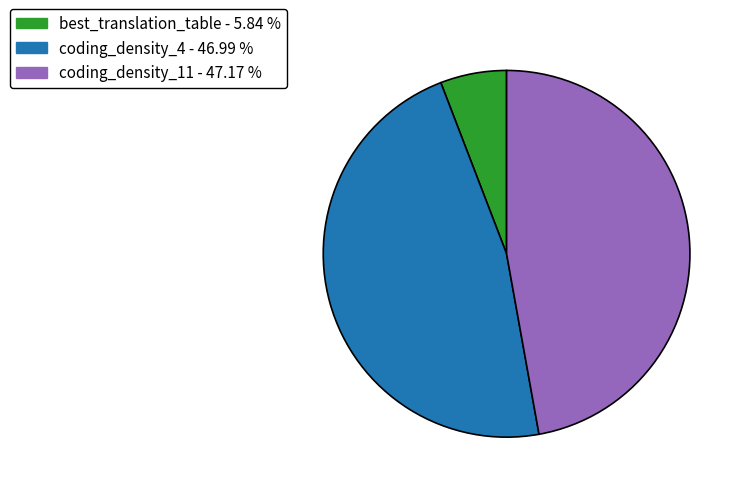

Is there any slice that represents more than half of the pie?

No